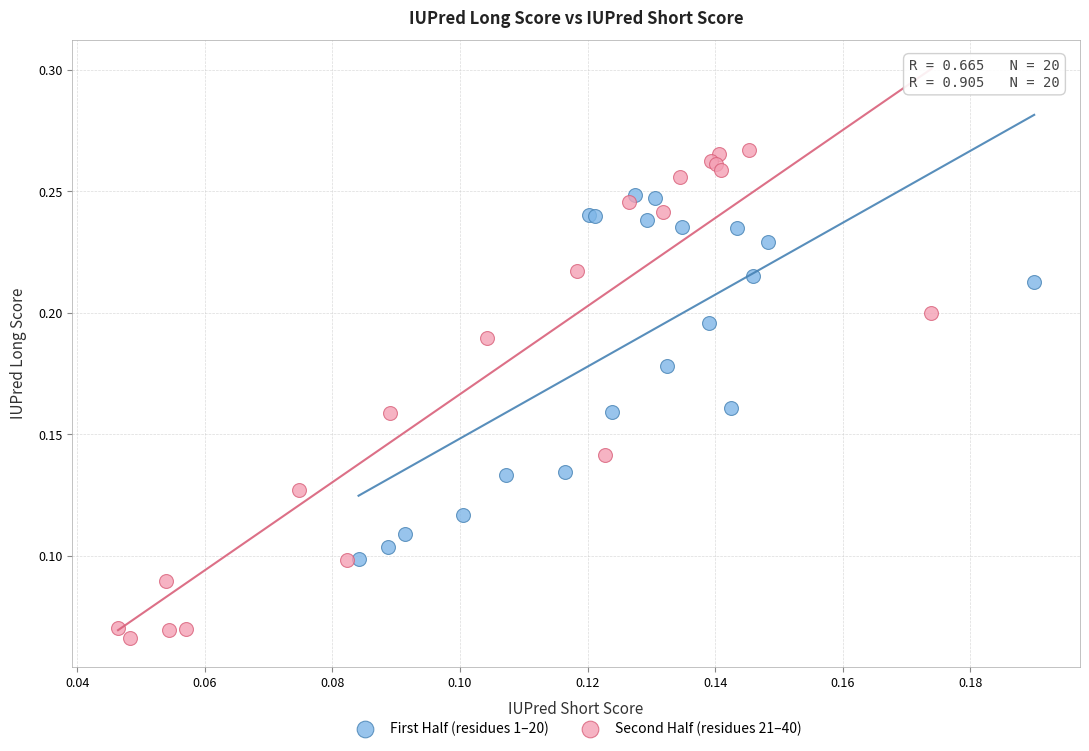

Which series has the largest Y range (max minus min)?

Second Half (residues 21–40)